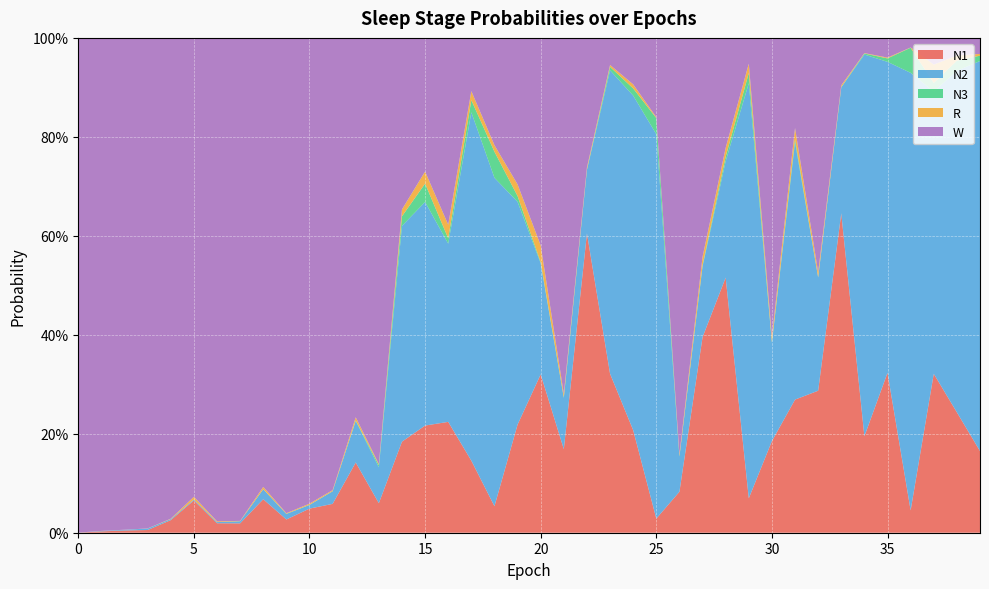

What is the sum of the N2 values at 15 and 23?

1.1